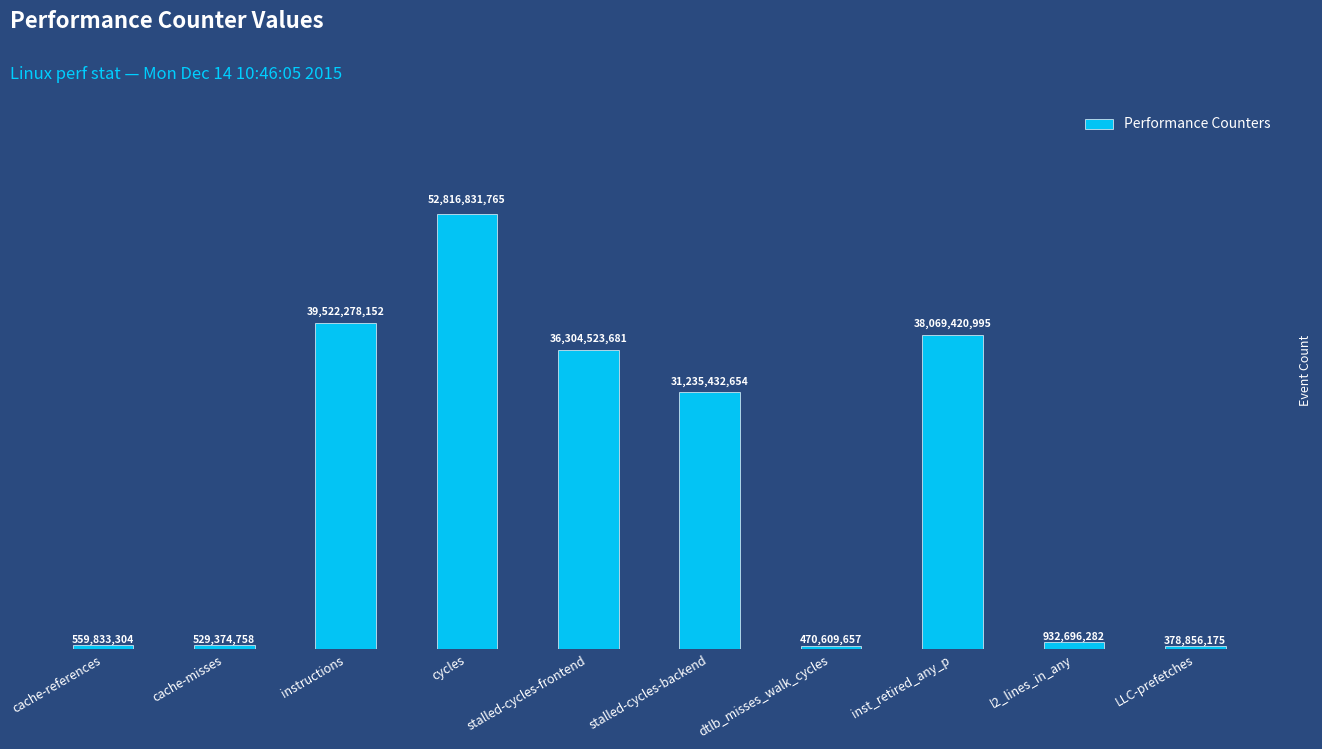

The value at cache-misses is 529374758. True or false?

True